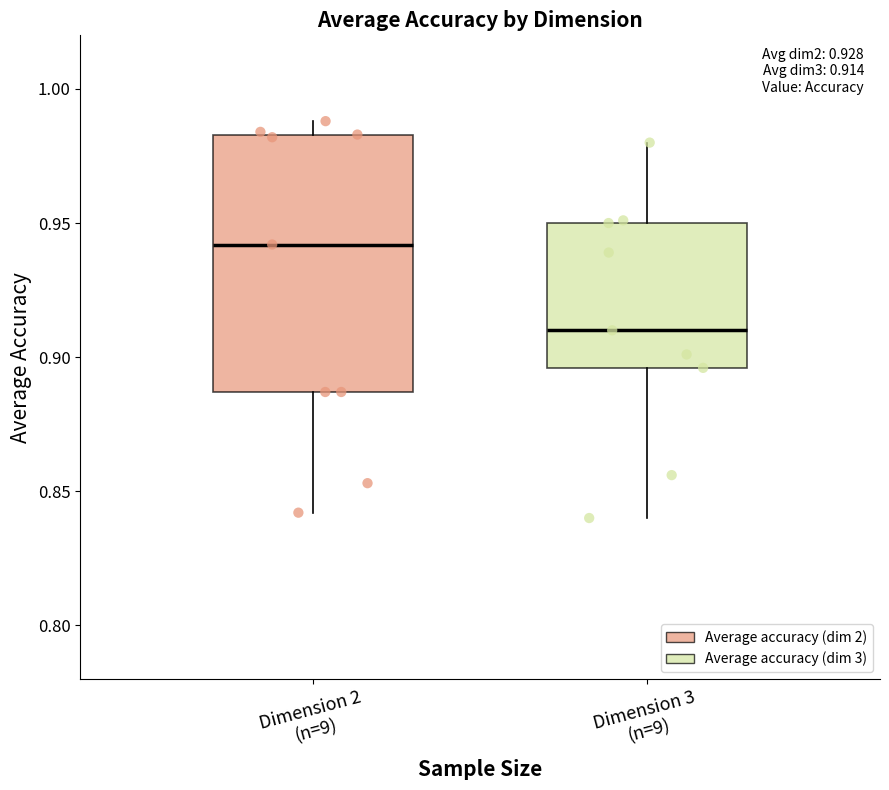

Comparing the boxes themselves (not the whiskers), which one is the tallest?

Dimension 2 (n=9)